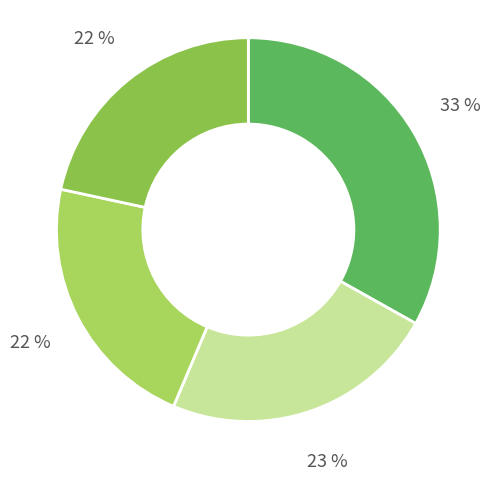

Count the number of slices in the pie.

4